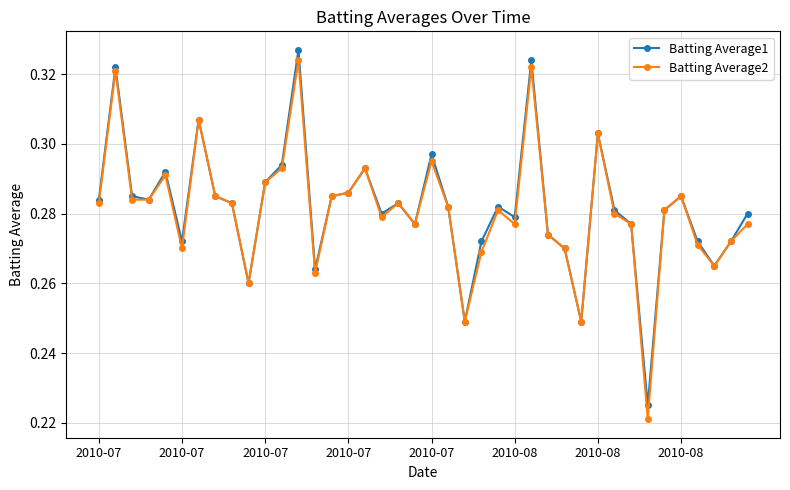

At how many categories does at least one series exceed 0?

40